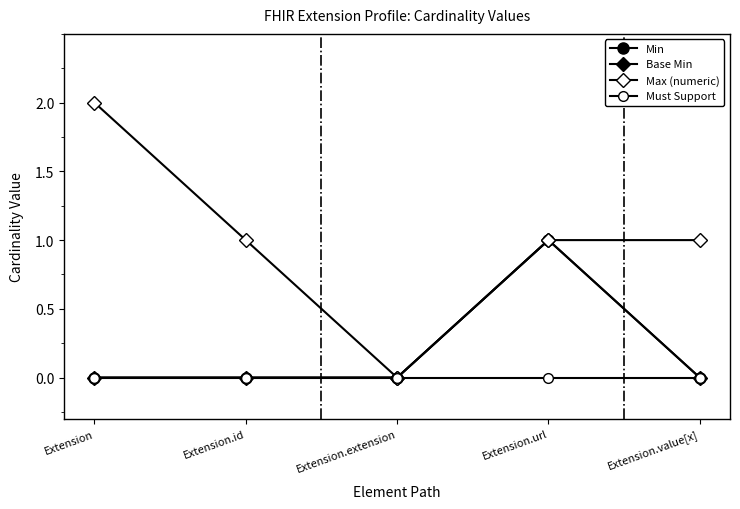

Does the chart have visible grid lines?

No